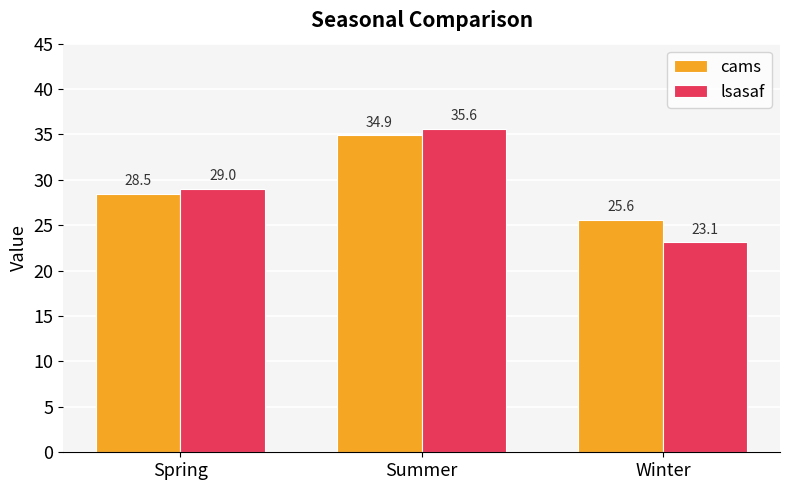

Reading left to right, list all the values displayed in this chart.

cams: Spring=28.5	Summer=34.9	Winter=25.6
lsasaf: Spring=29.0	Summer=35.6	Winter=23.1